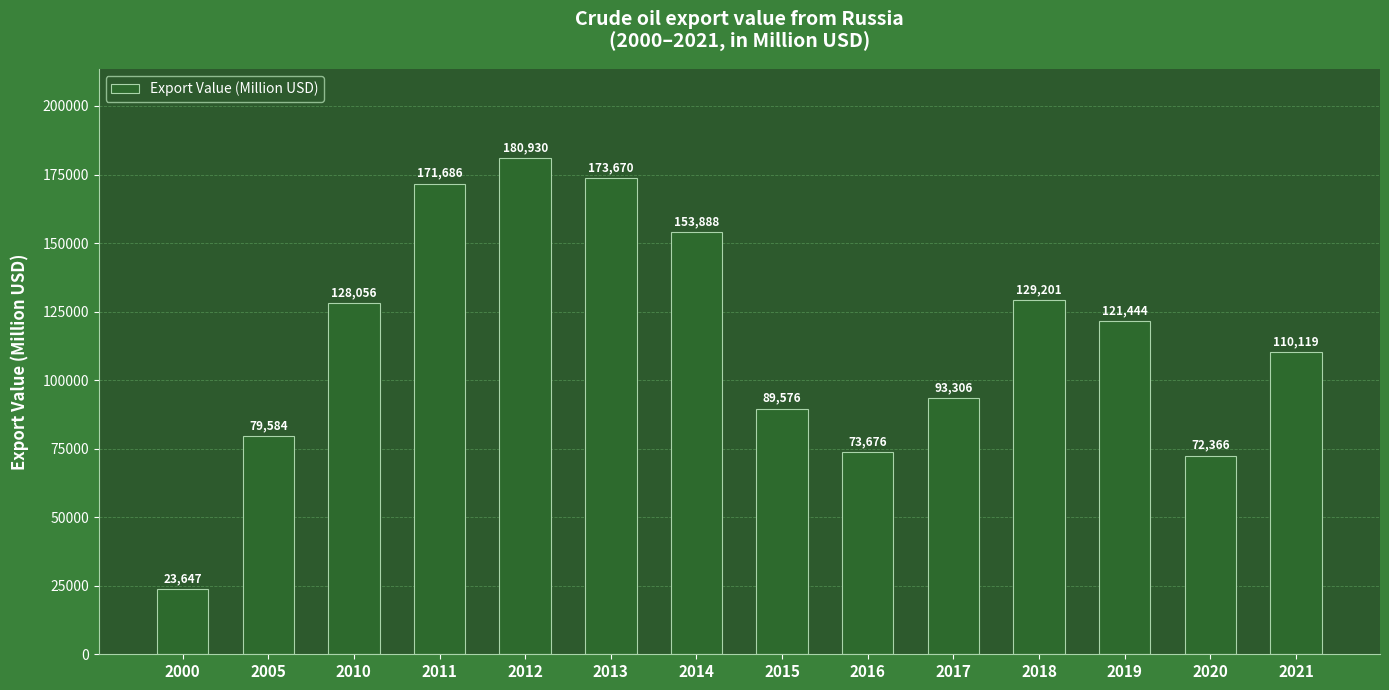

The value at 2013 is 115320.5. True or false?

False